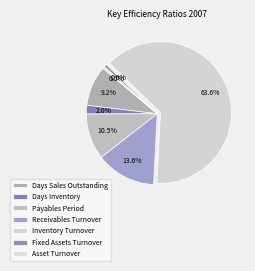

How much of the chart is everything except Fixed Assets Turnover?

99.4%